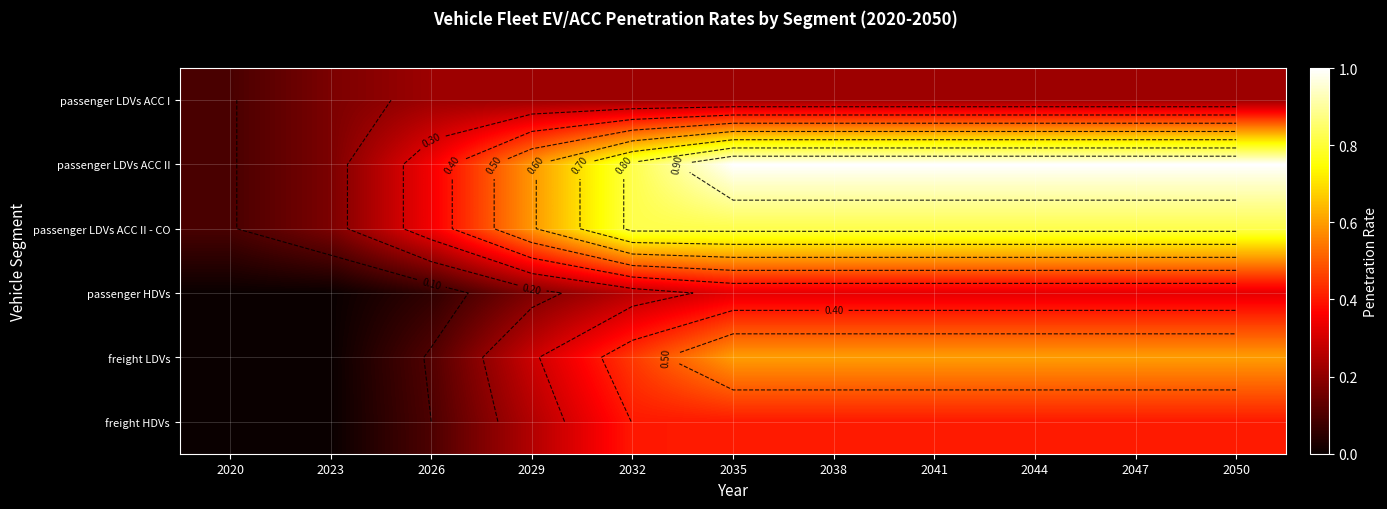

Which label corresponds to the largest value in the chart?

2035